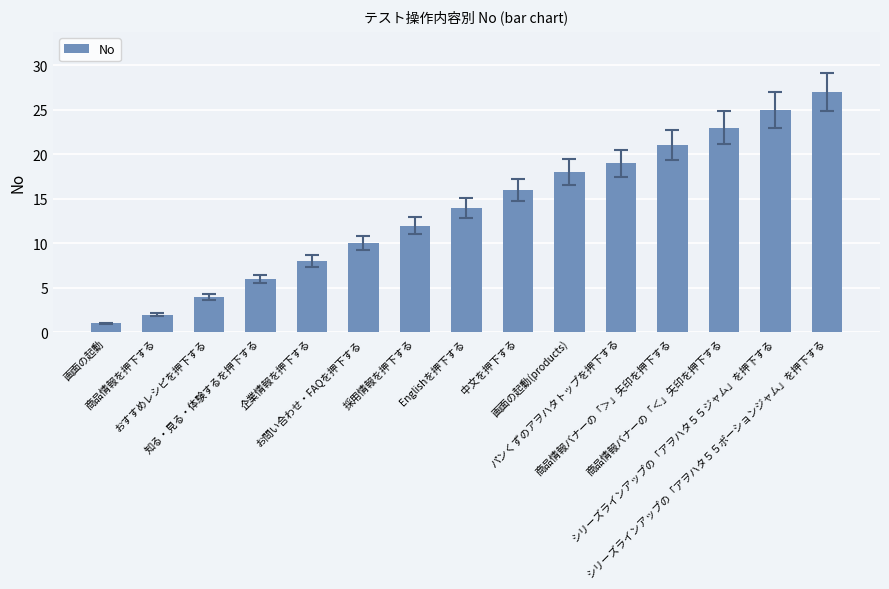

What is the sum of all values?

206